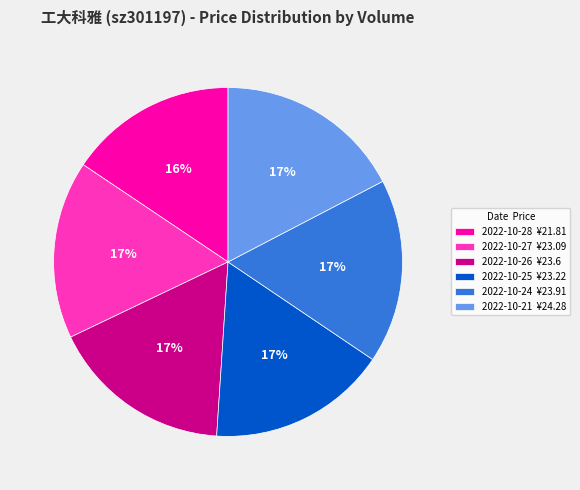

To the nearest percent, what portion does 2022-10-24 ¥23.91 represent?

17%